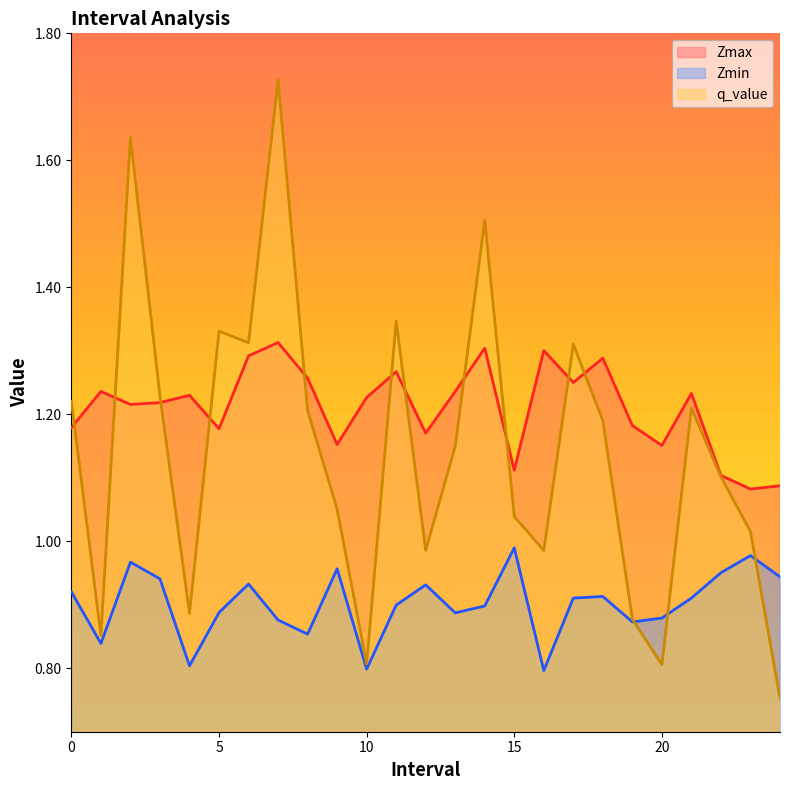

Is the value of Zmin at 5 greater than the value of Zmax at 7?

No